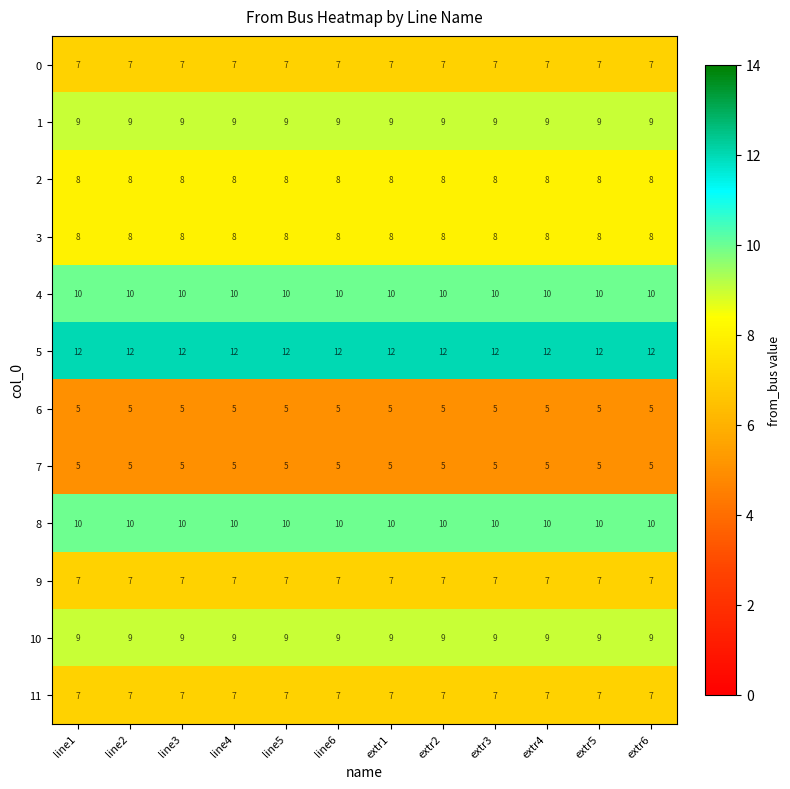

Is it true that 5 equals 20 at line5?

False